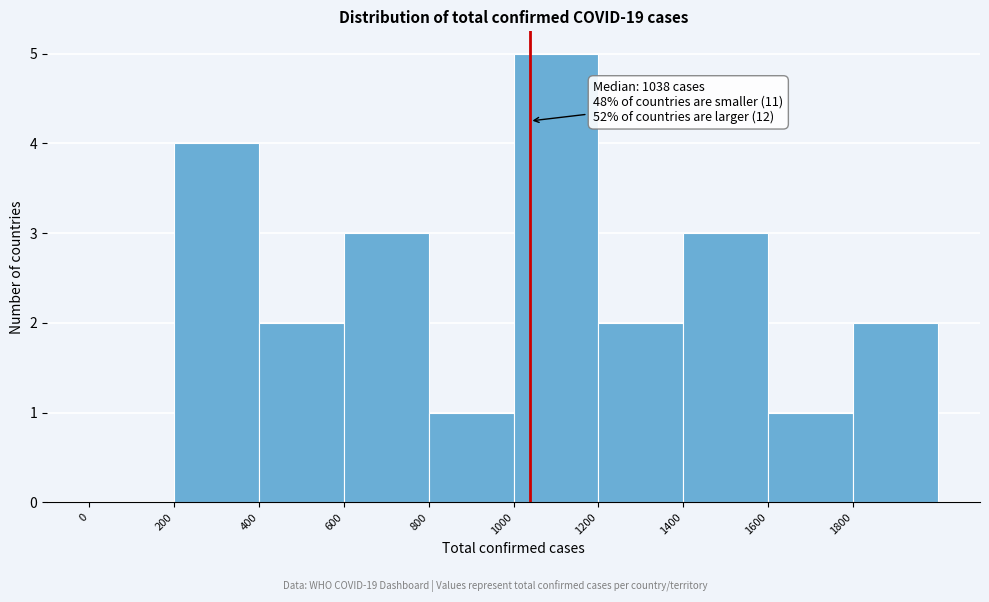

Which range on the x-axis has the tallest bar?

1000 to 1200